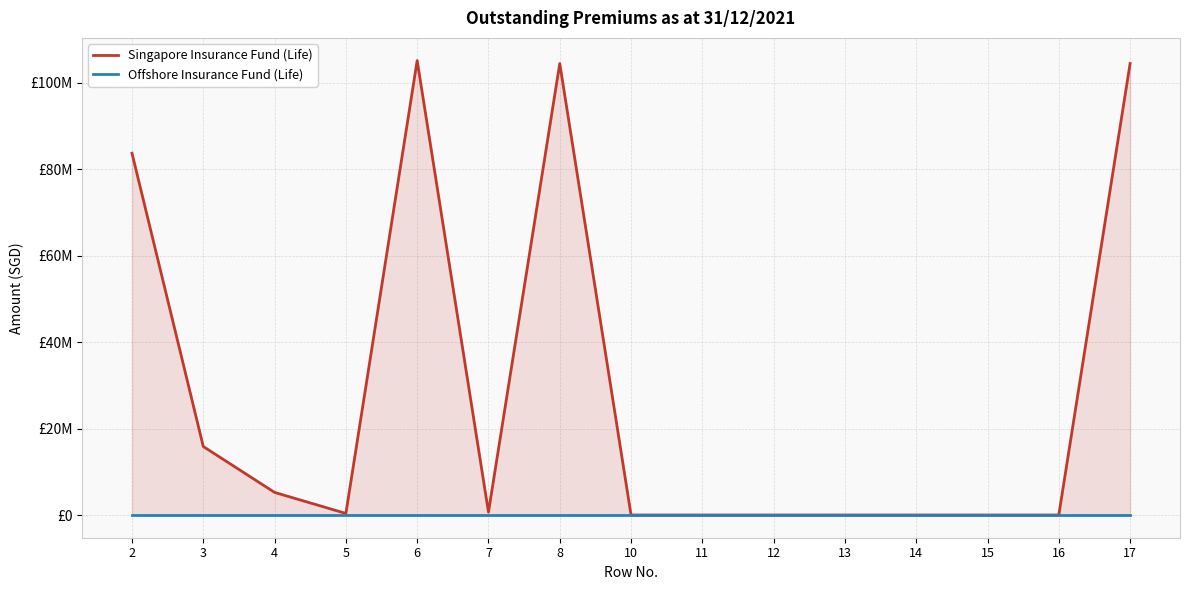

At which label is Singapore Insurance Fund (Life) closest to 52540859?

2